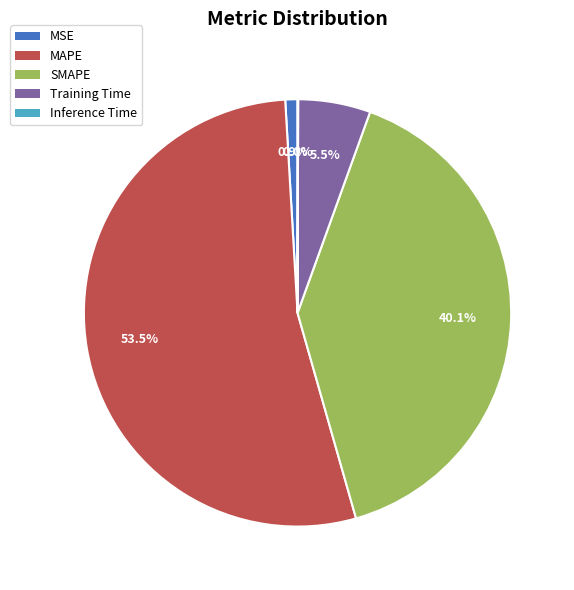

Is the sum of MAPE and SMAPE greater than half?

Yes